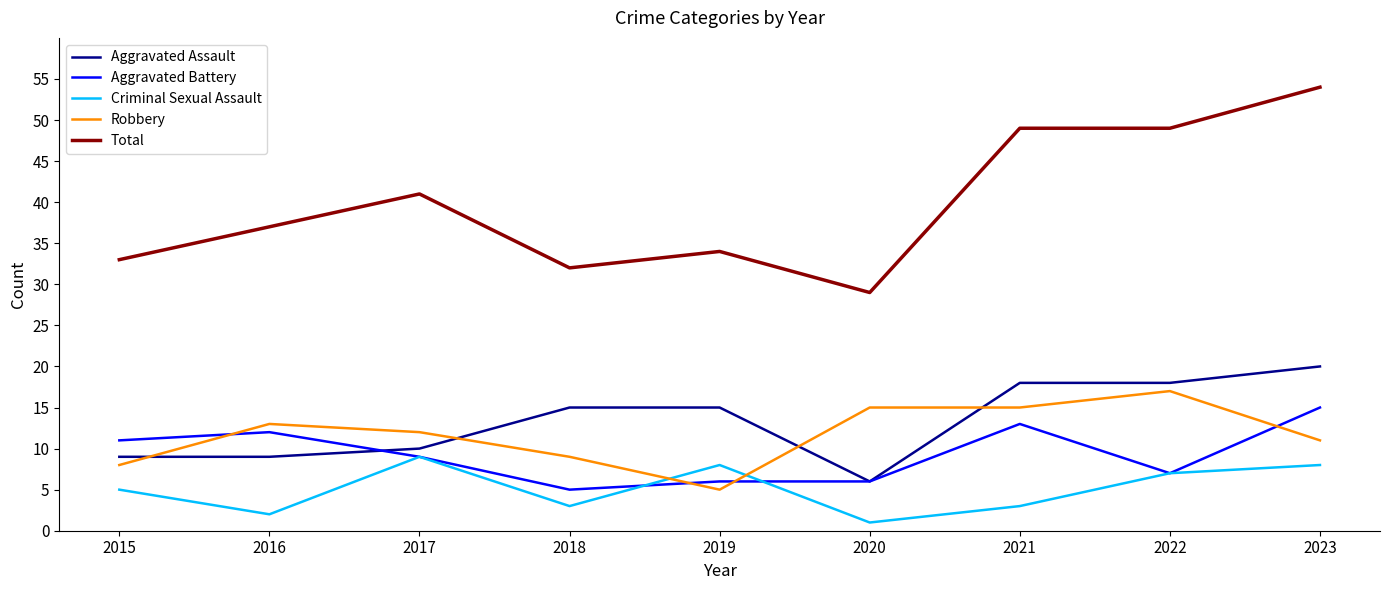

True or false: Aggravated Battery has more than 1 points higher than both neighbors.

True